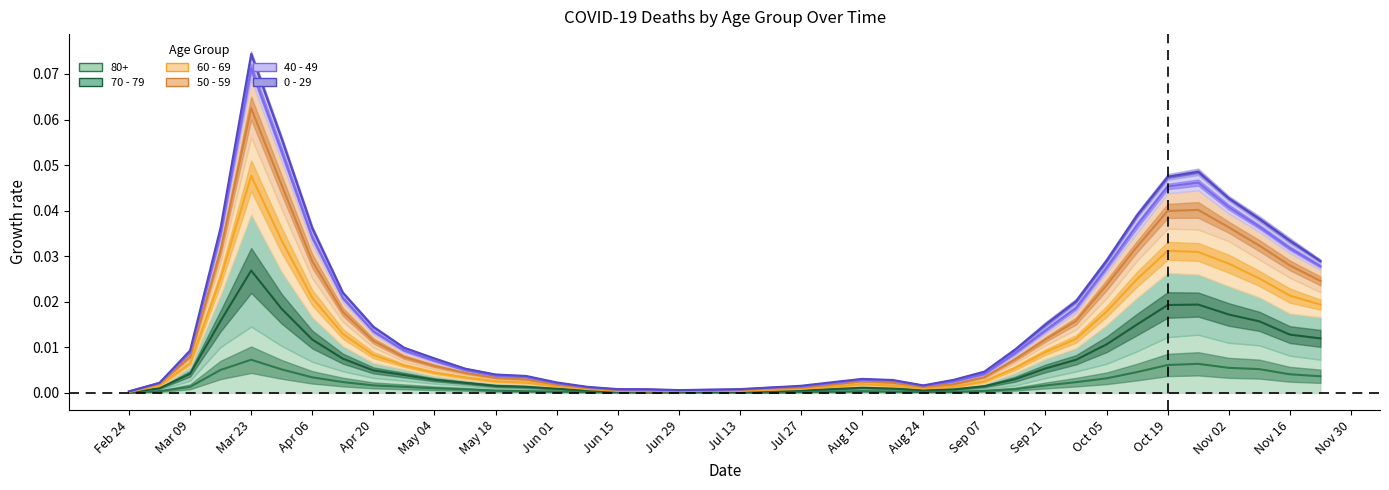

At which label does 60 - 69 reach its peak?

Mar 23